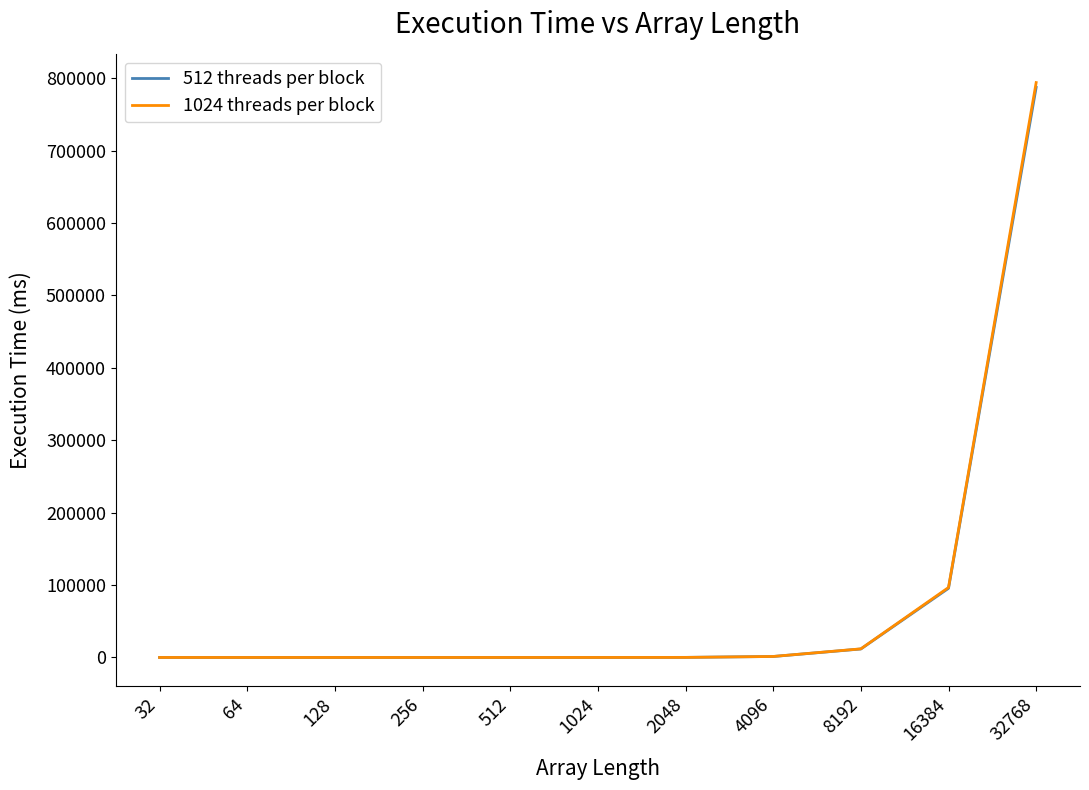

How many intersections are there between 1024 threads per block and 512 threads per block?

5